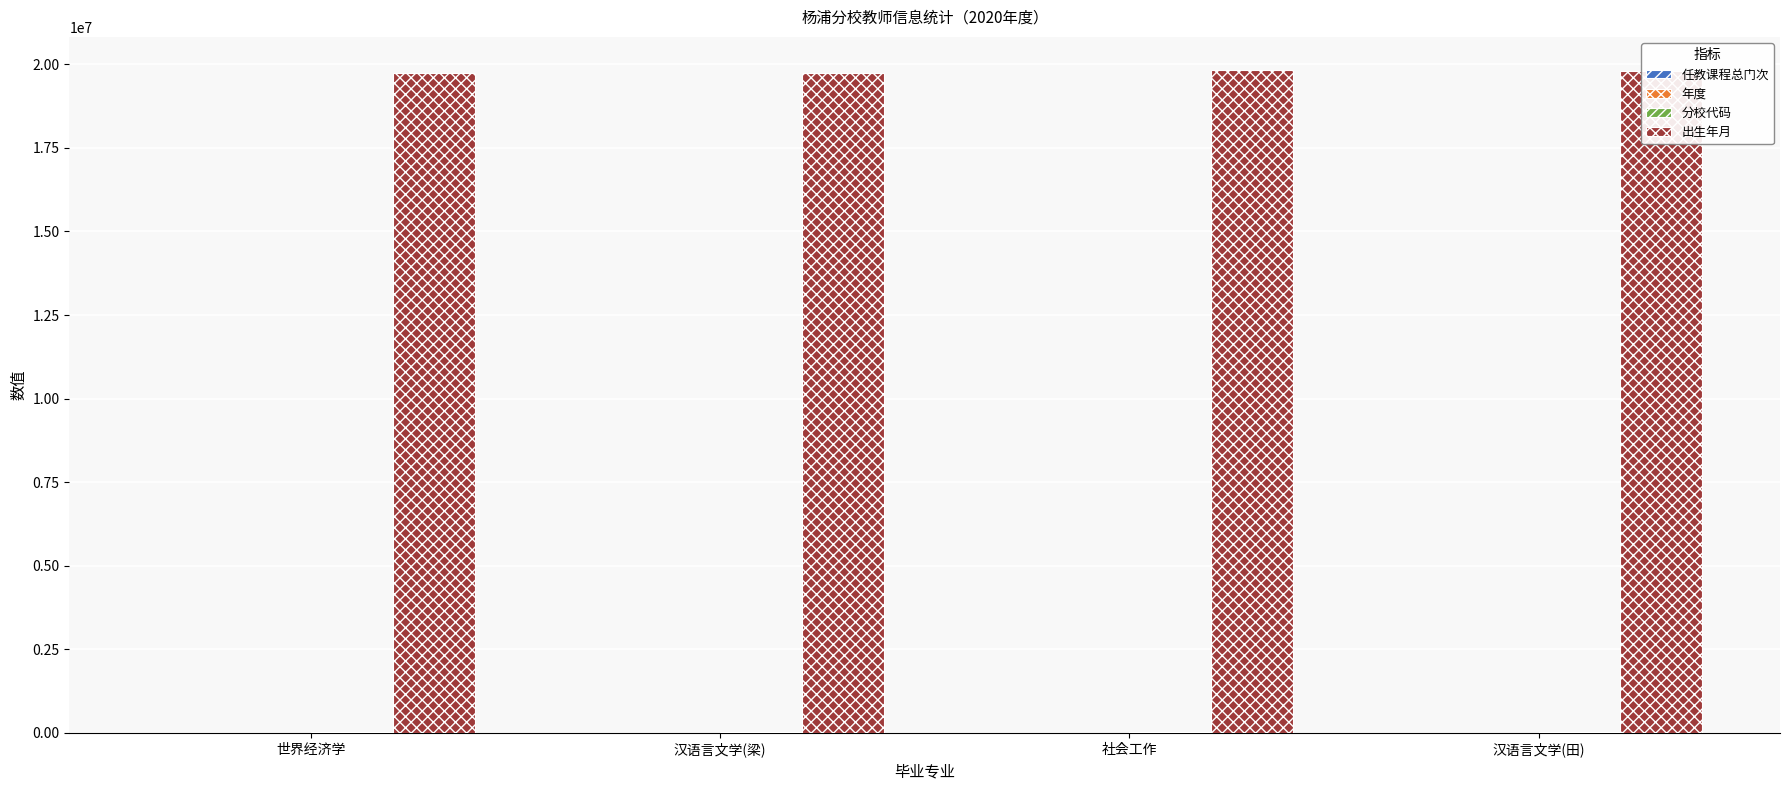

The value of 出生年月 at 汉语言文学(梁) is 26215155. True or false?

False